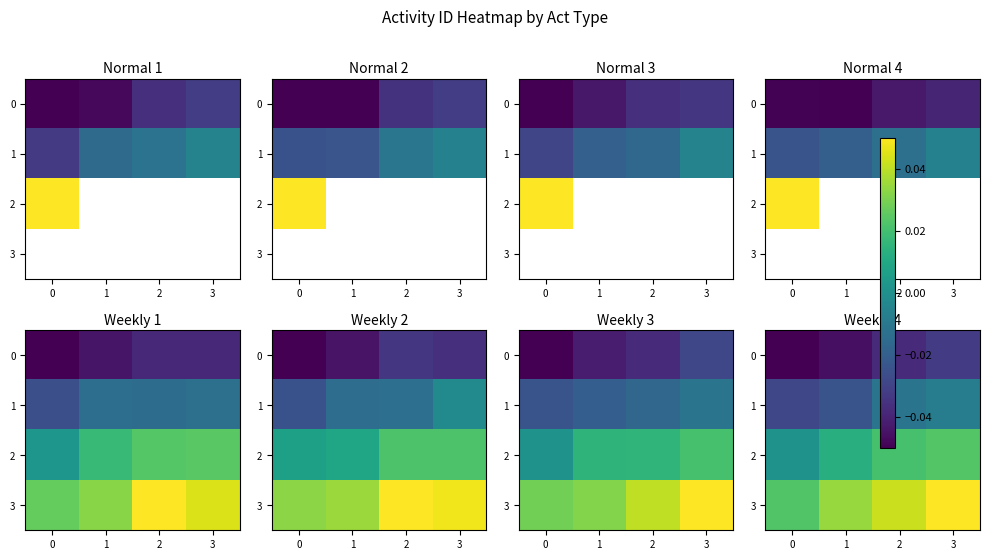

Which series has the widest spread of values?

3